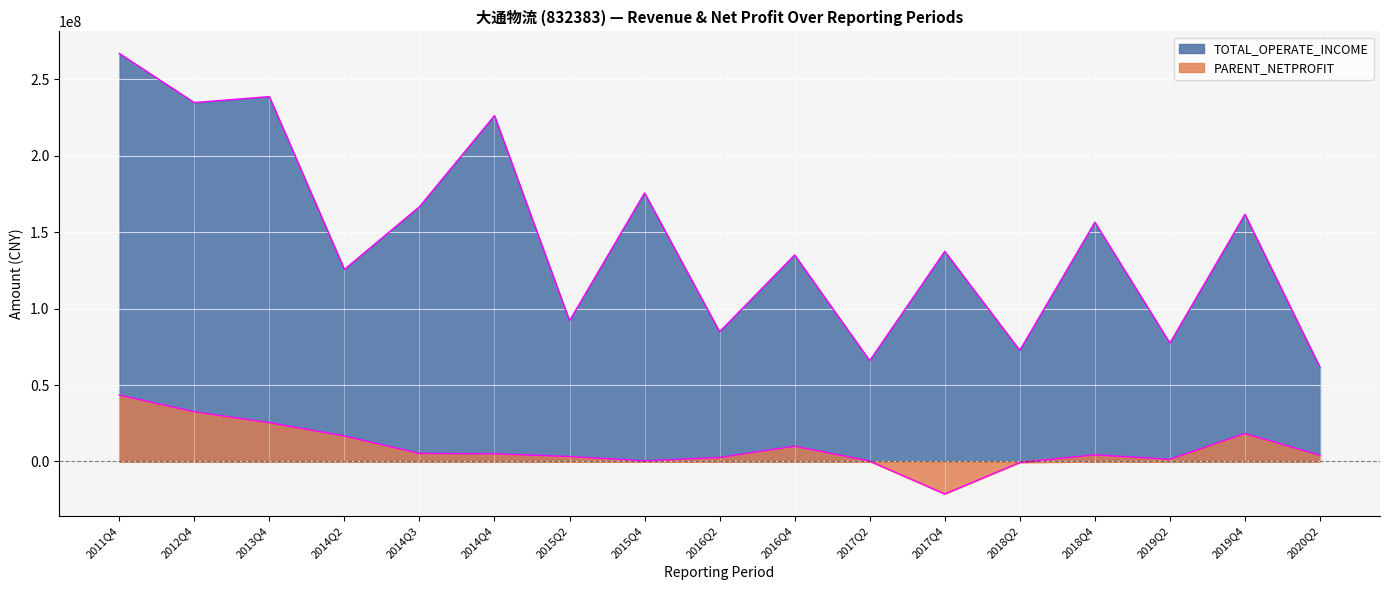

Between 2013Q4 and 2015Q4, which series saw the biggest shift?

TOTAL_OPERATE_INCOME